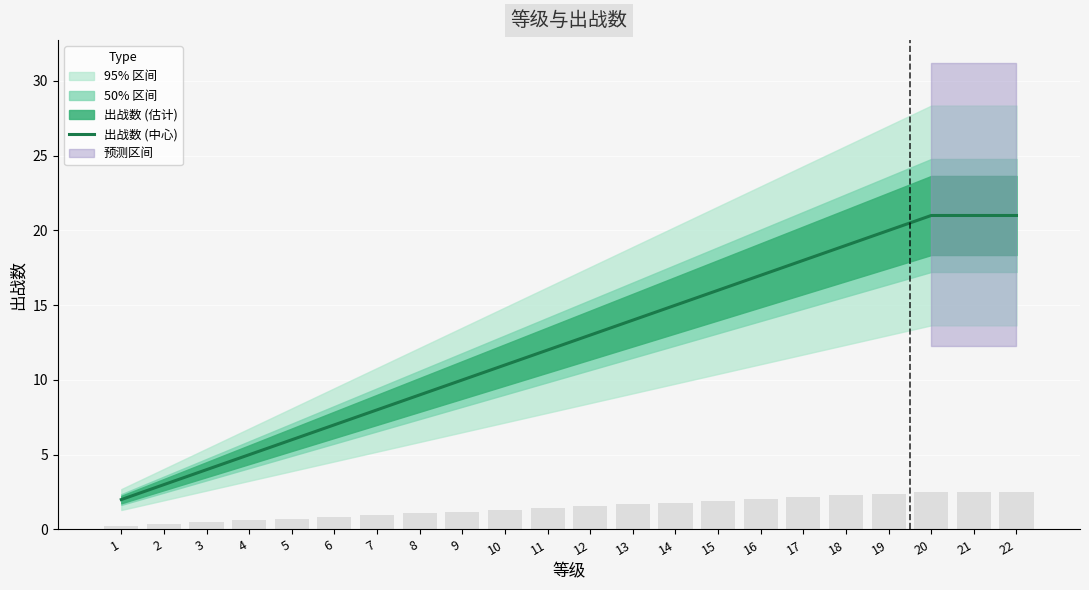

What is the average value?

12